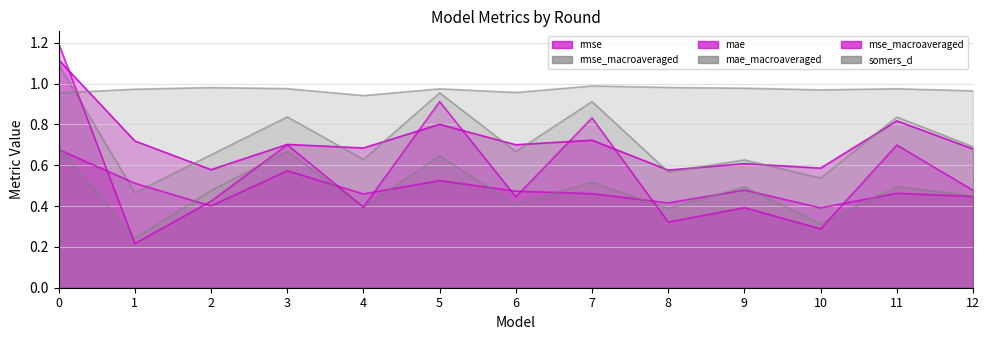

After their last crossing, which series has the higher values: somers_d or rmse?

somers_d